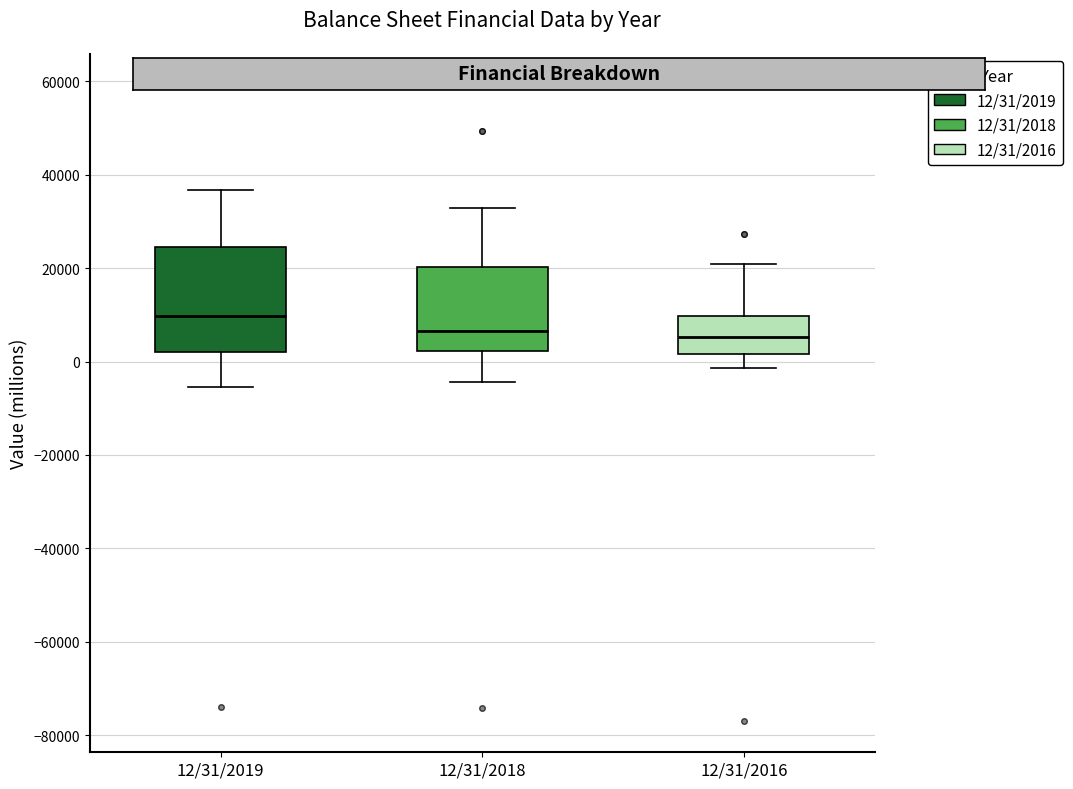

Reading left to right, transcribe this box plot: for each box, give where its median line is, the range the box spans, and where its two whiskers end, as read against the y-axis. The values are not printed on the chart, so give them approximately, as read against the axis.

12/31/2019: median 10000, box 2000 to 24000, whiskers -6000 to 36000
12/31/2018: median 6000, box 2000 to 20000, whiskers -4000 to 32000
12/31/2016: median 6000, box 2000 to 10000, whiskers -2000 to 20000